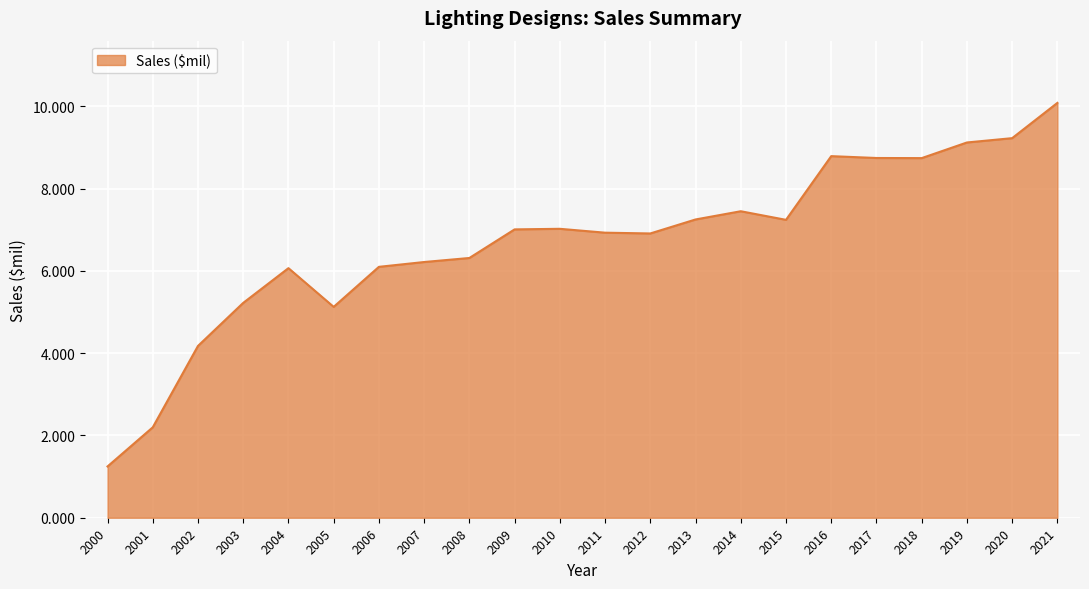

Approximately how many times larger is the value at 2008 compared to 2003?

1.2